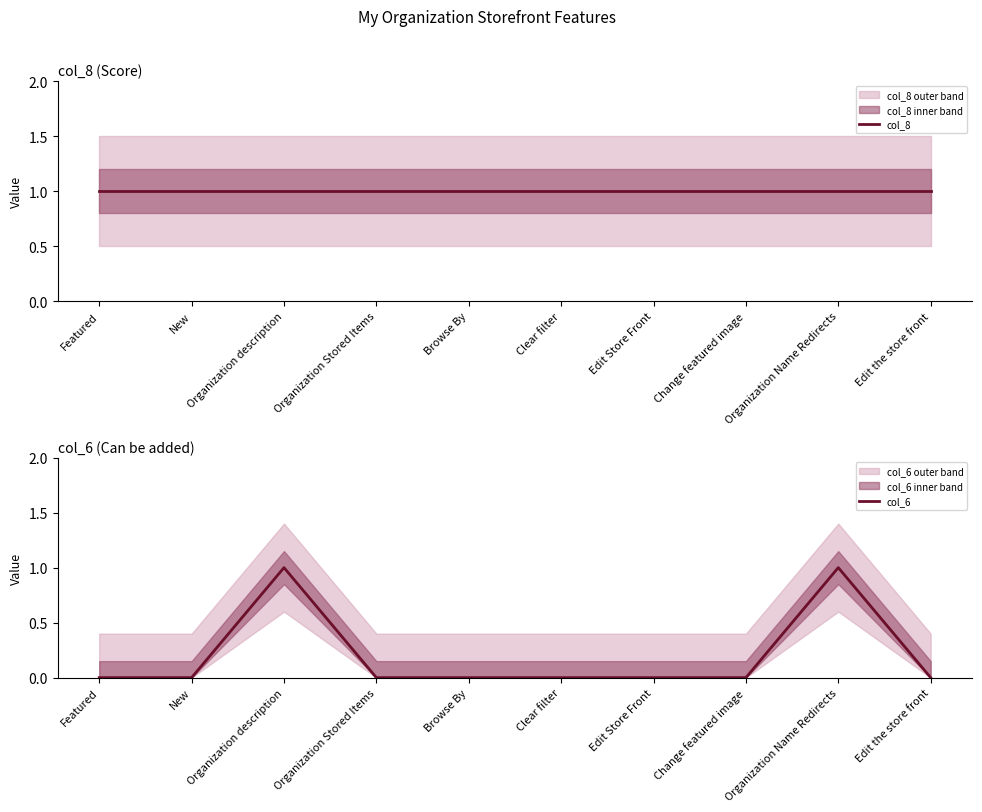

True or false: col_6 and col_8 intersect in this chart.

False